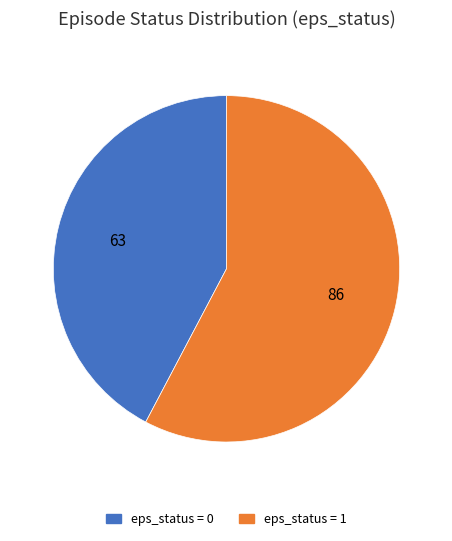

Is there any slice that represents more than half of the pie?

Yes